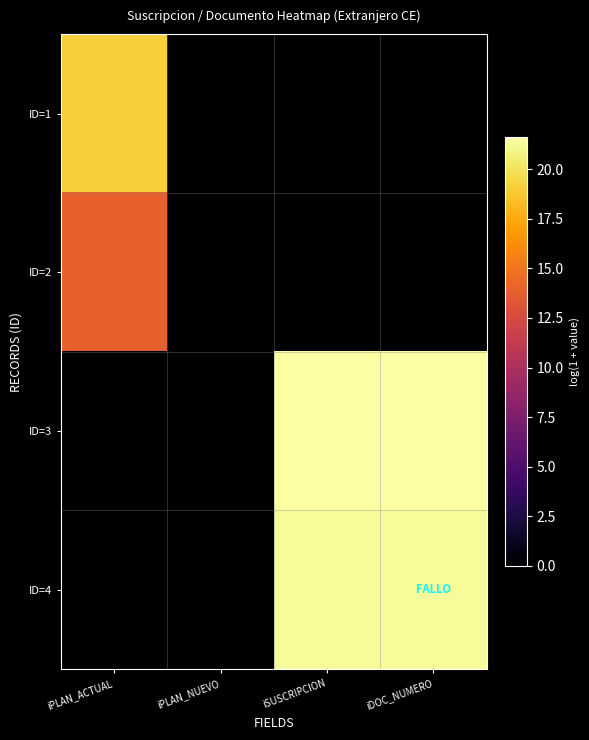

At how many categories does at least one series exceed 10?

3